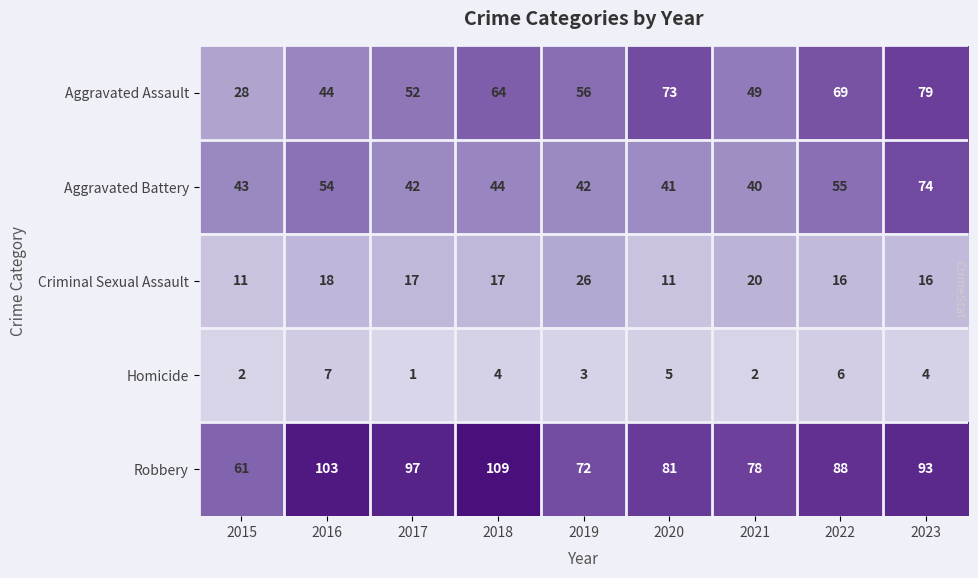

What is the difference between the highest and lowest values at 2015?

59